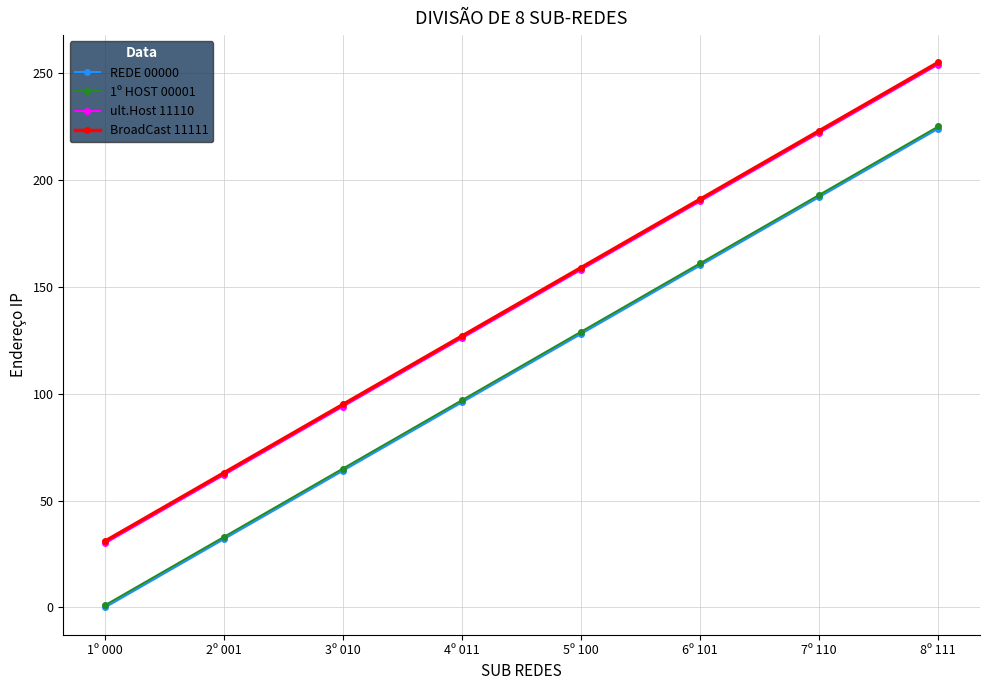

What is the label of the 4th point from the left?

4º 011